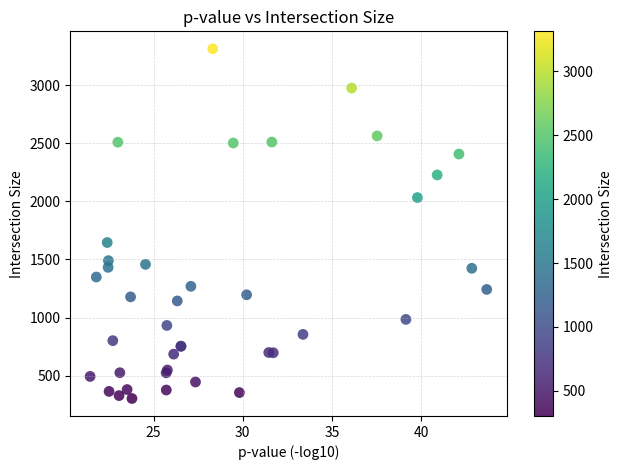

What Y value in the scatter plot is closest to 1808?

1646